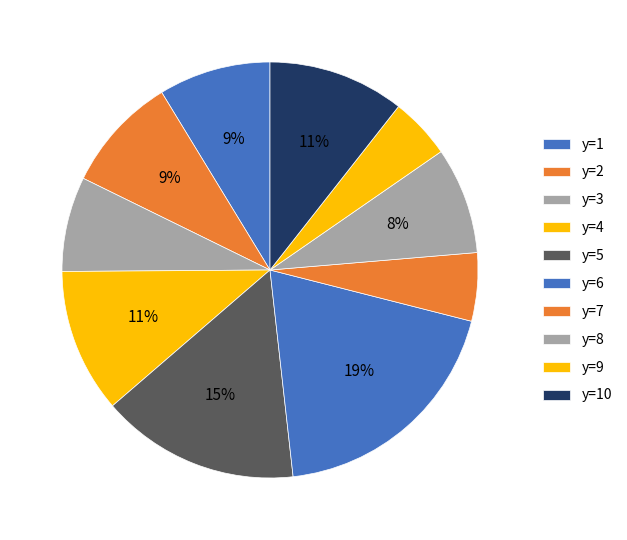

To the nearest percent, what is the average slice percentage?

10%